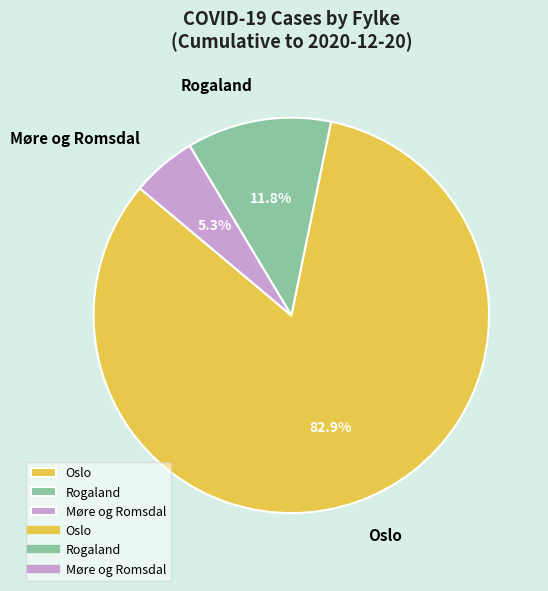

Is the sum of Oslo and Møre og Romsdal greater than half?

Yes